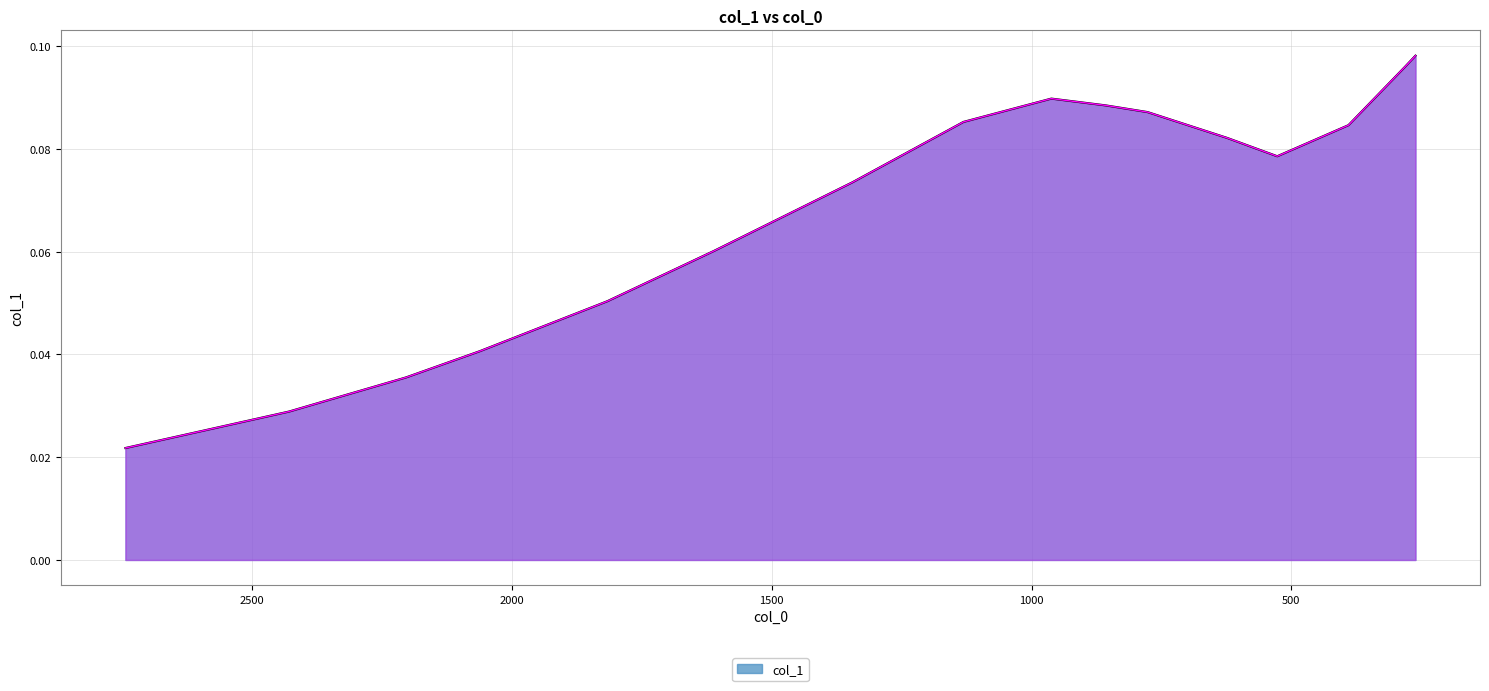

Rank the categories by value from lowest to highest.

2743.657385872815, 2429.1846634327862, 2203.4022194165723, 2062.2832081865904, 1816.3565685427602, 1610.7482224732537, 1344.7072895208985, 527.1679181340951, 623.7524087979268, 390.15549205927306, 1131.0851219350125, 776.692803508539, 857.2097813808228, 961.8878330786101, 281.26121336965895, 261.0970828626485